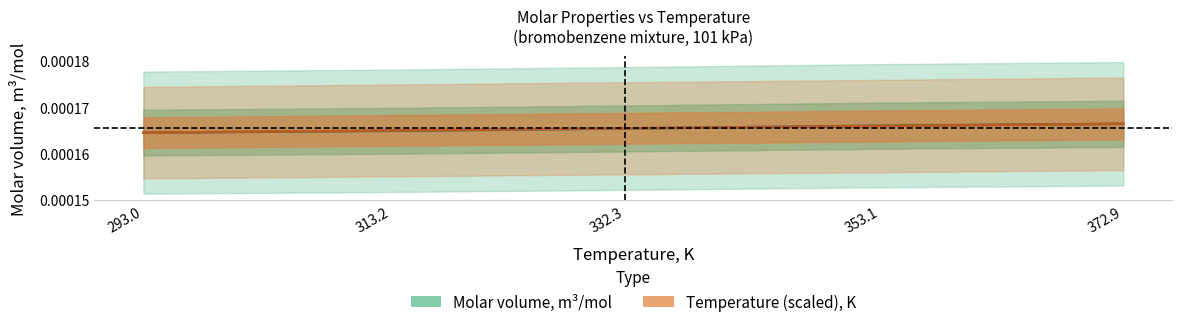

At which category is the sum across all series the highest?

372.9